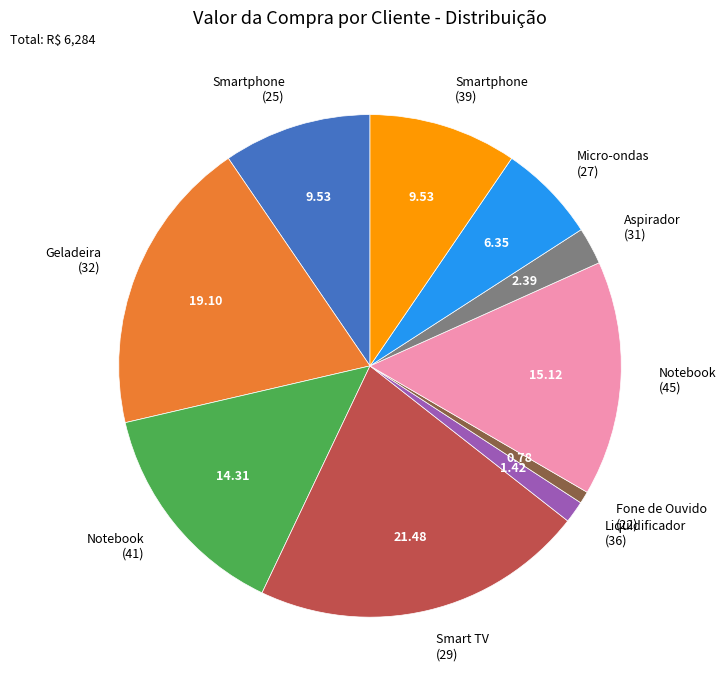

Combined, do Geladeira (32) and Smartphone (39) account for over 50%?

No